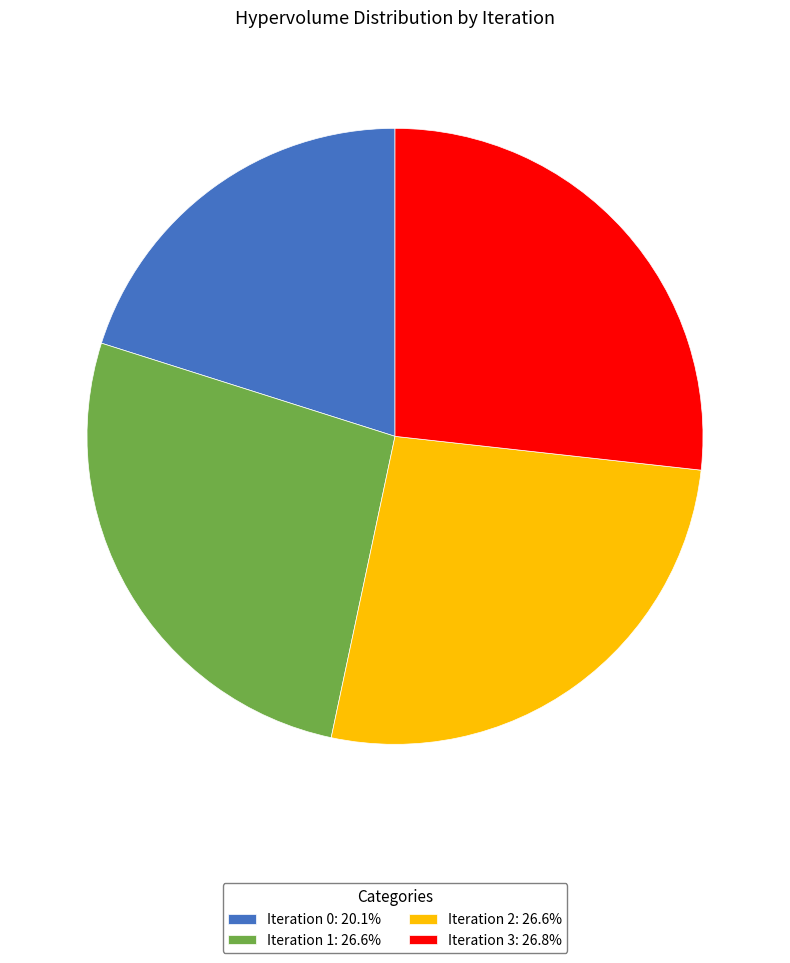

Approximately how many times larger is the value at Iteration 0: 20.1% compared to Iteration 3: 26.8%?

0.8